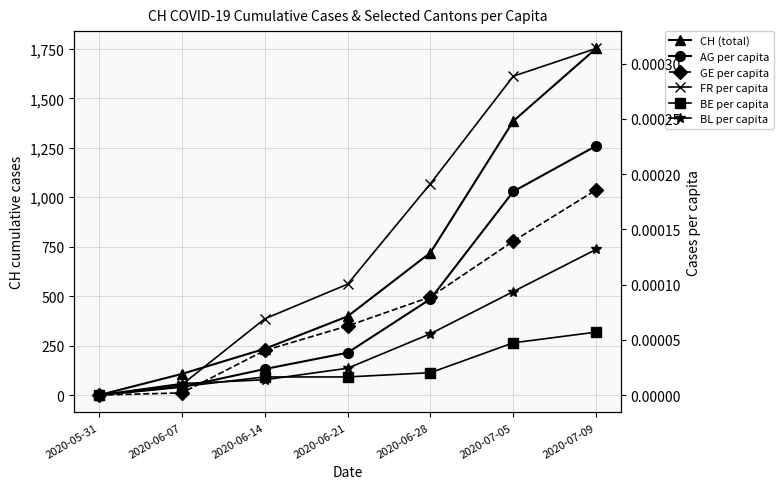

How many lines are shown in the chart?

6